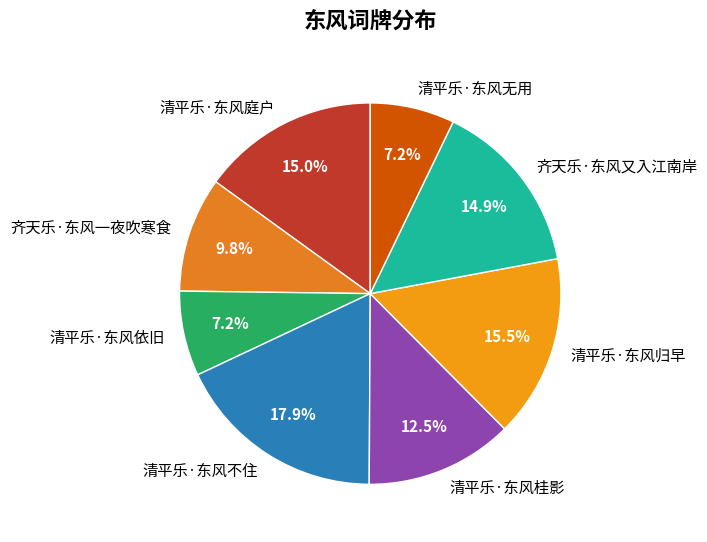

How many slices are in this pie chart?

8